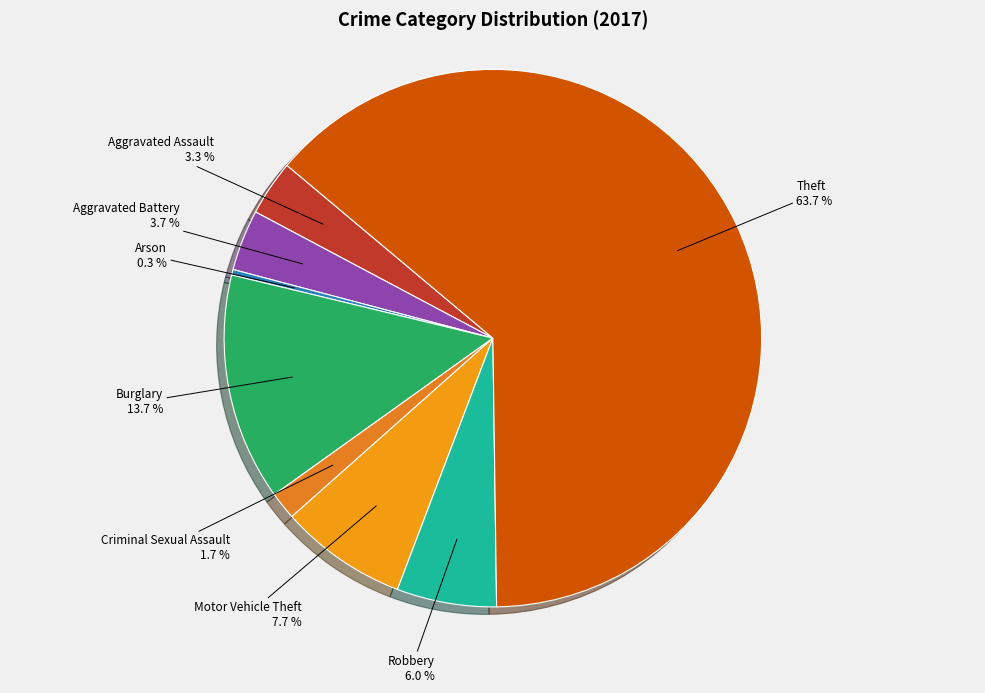

To the nearest percent, what portion does Motor Vehicle Theft represent?

8%